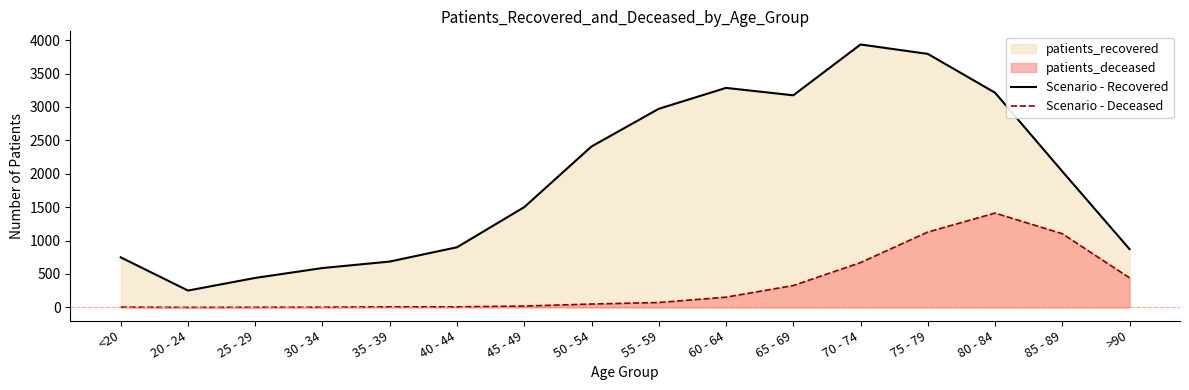

The value of Scenario - Recovered at 85 - 89 is 2036. True or false?

True